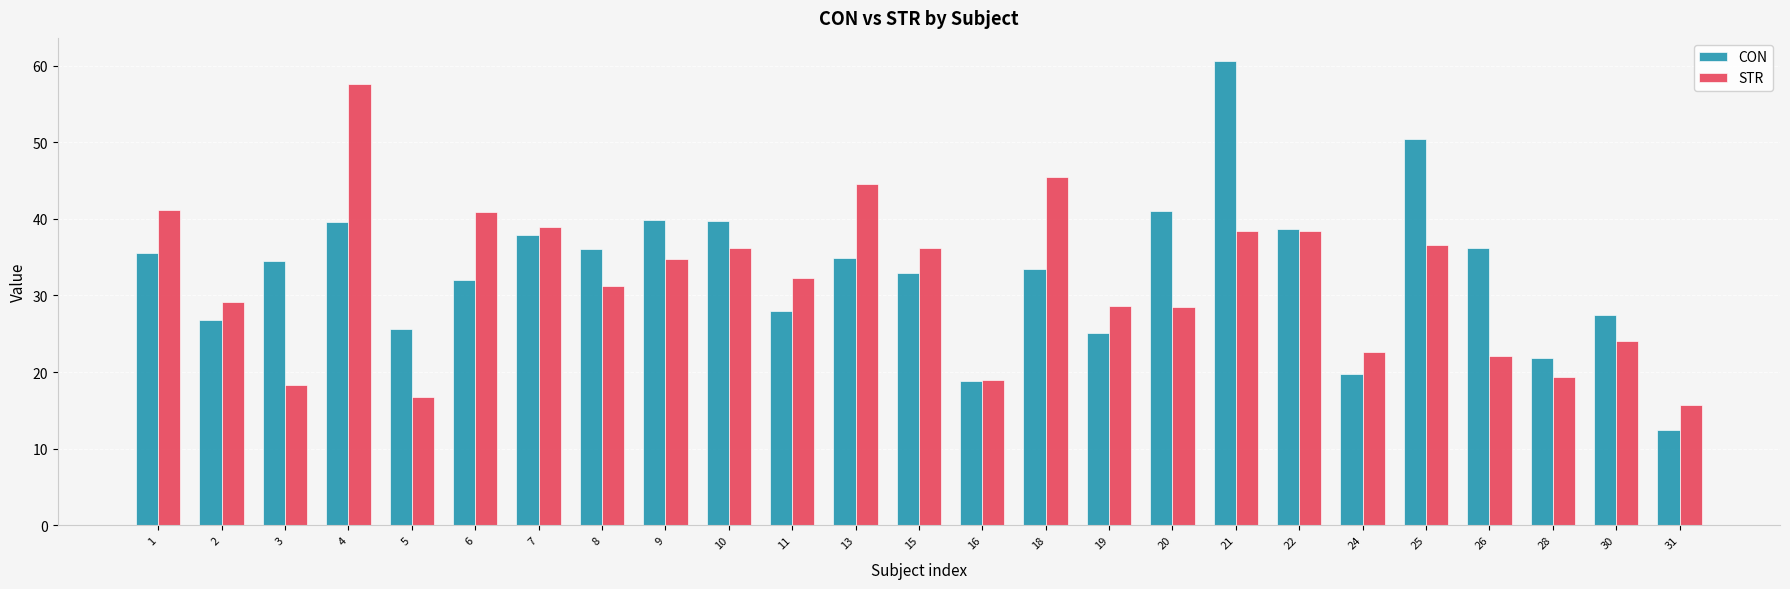

The value of STR at 2 is 12.4. True or false?

False